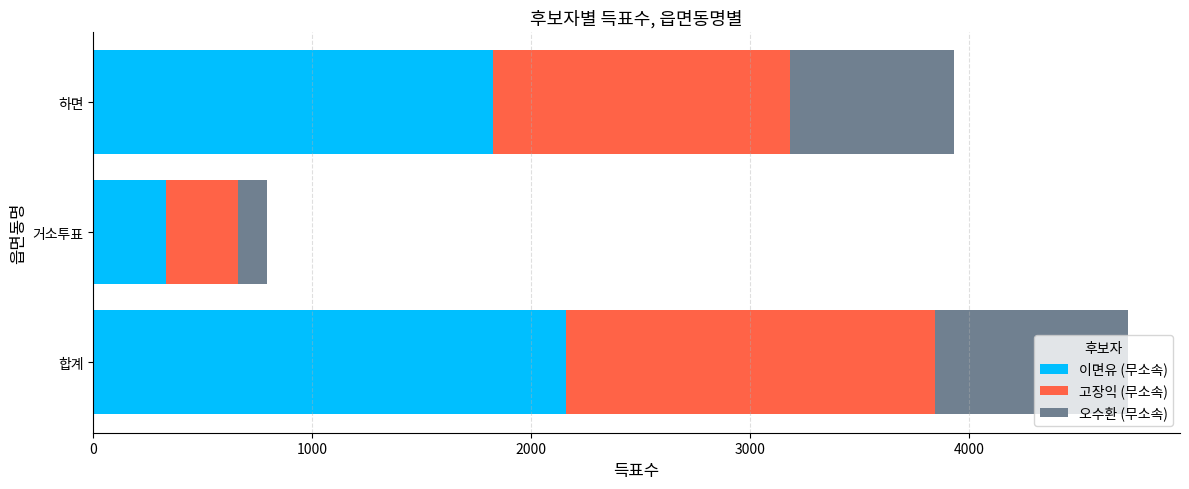

What is the difference between the 이면유 (무소속) values at 거소투표 and 합계?

1826